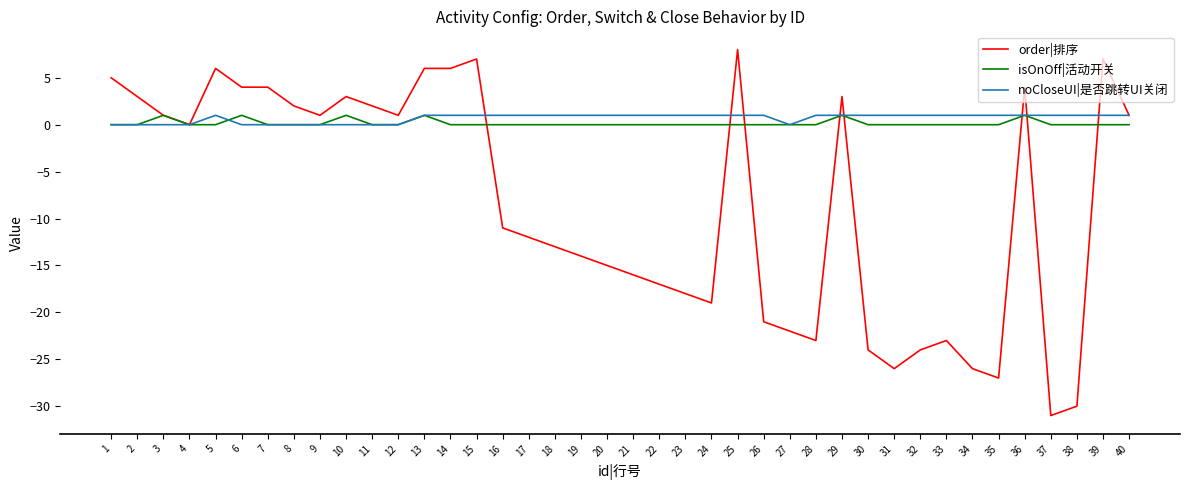

At which label does order|排序 first exceed 0?

1